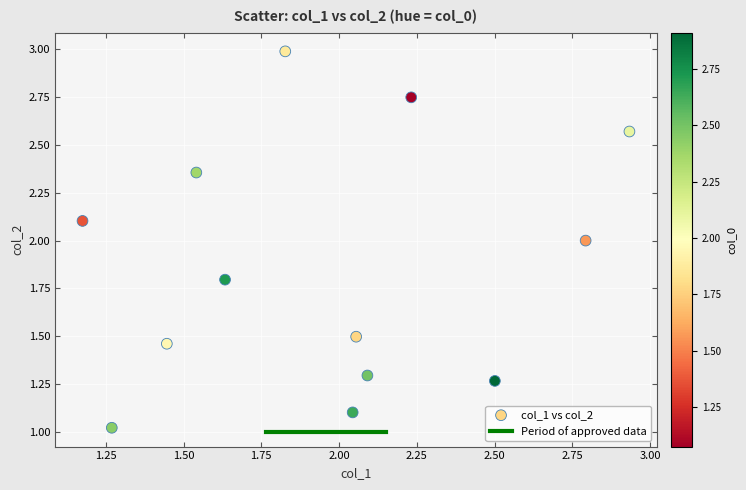

What is the range of Y values (max minus min)?

2.0